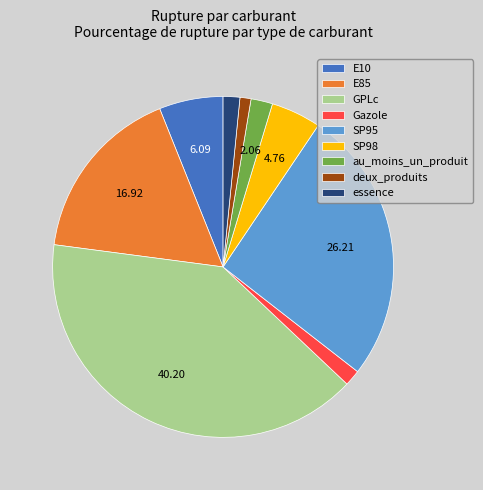

The deux_produits slice represents 11% of the pie. True or false?

False